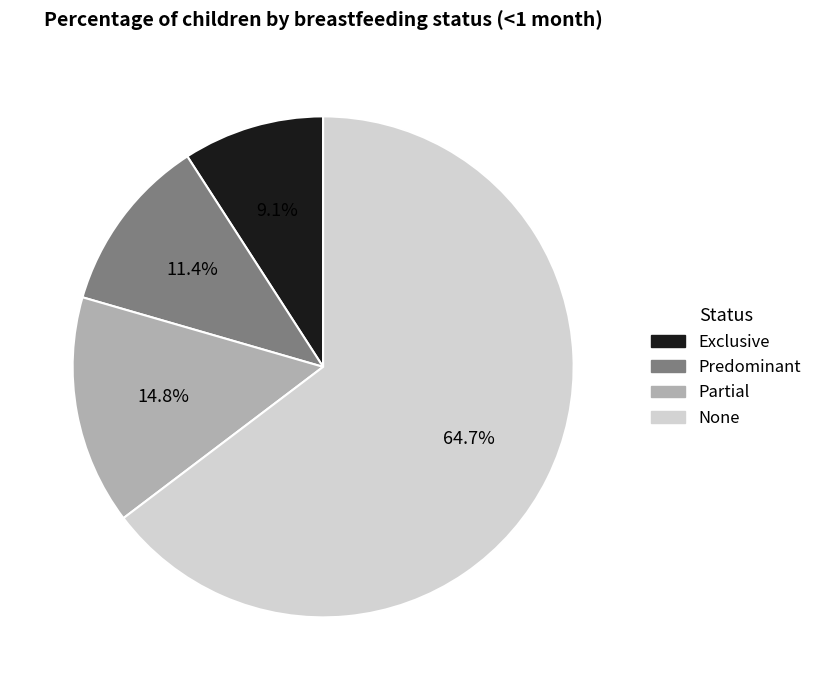

Rank the categories by value from lowest to highest.

Exclusive, Predominant, Partial, None